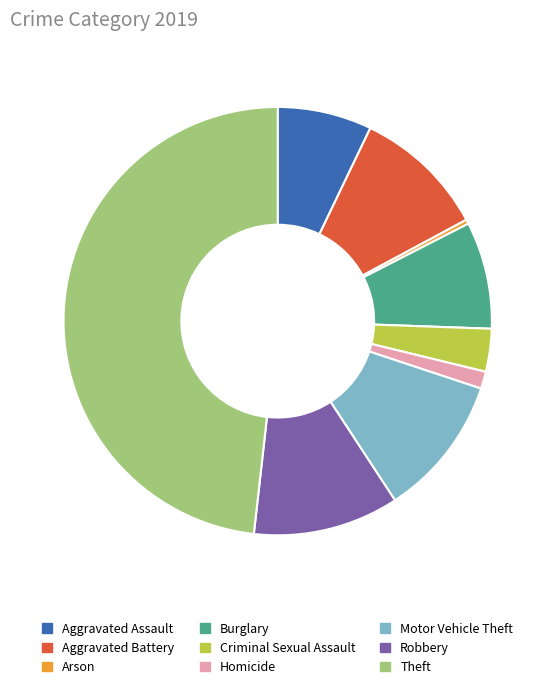

What is the largest slice in the pie chart?

Theft